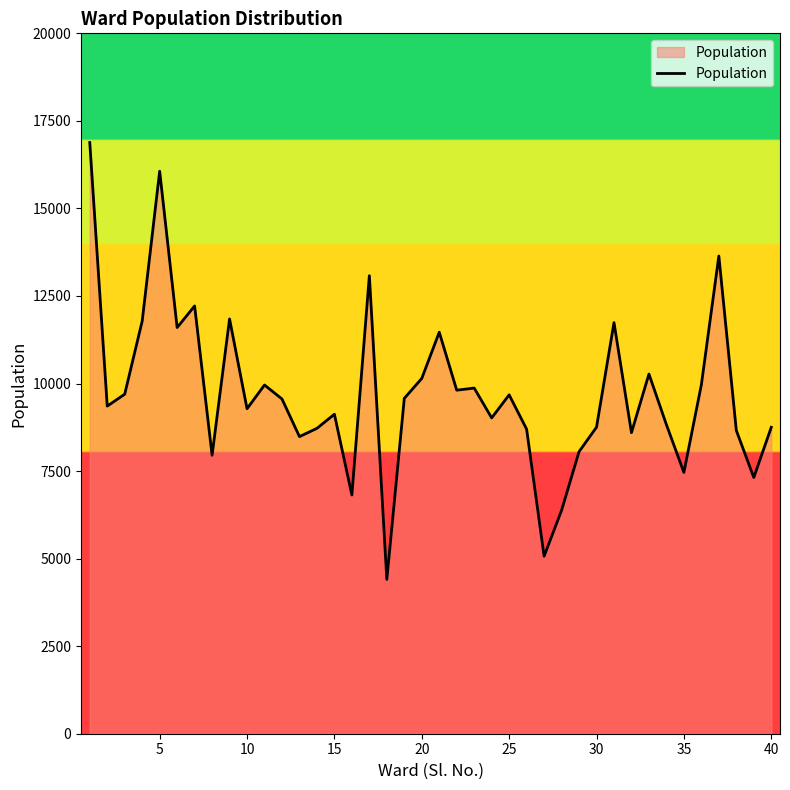

What is the average value?

9714